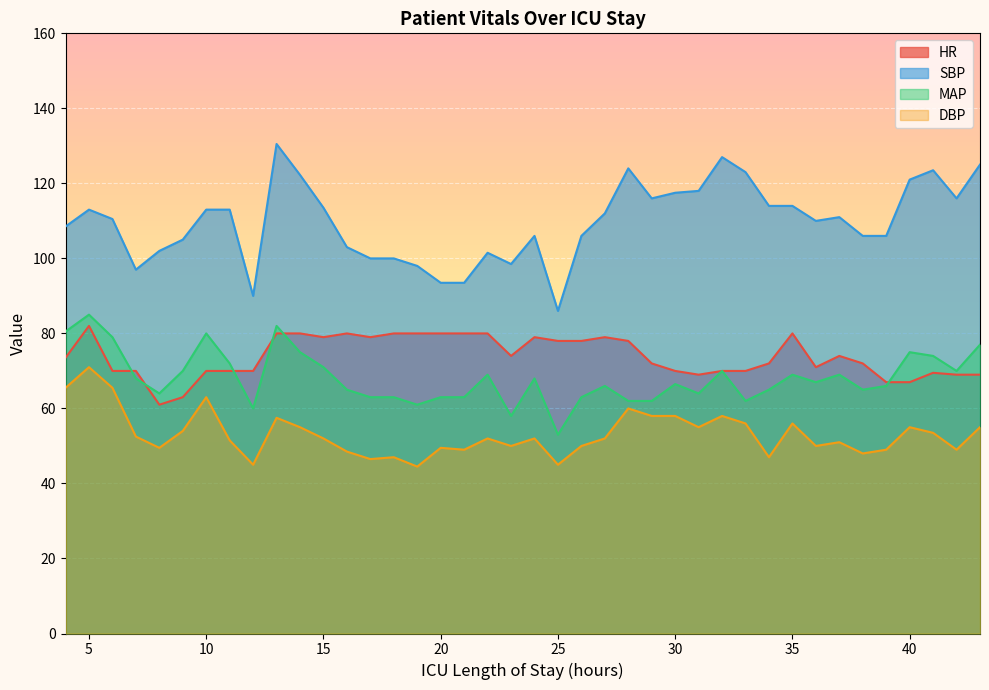

How many data points in MAP are less than 67?

20